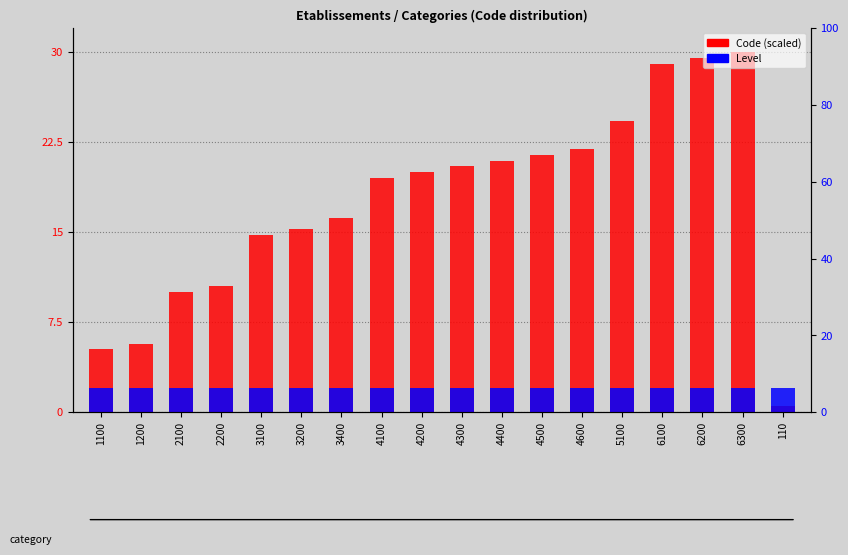

Is it true that Code (scaled) equals 5.2 at 1100?

True